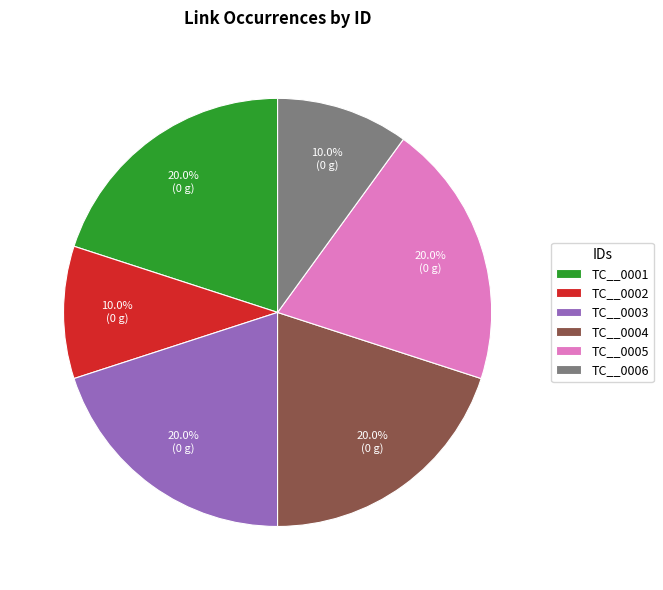

Is it true that TC__0005 is 20% of the pie?

True